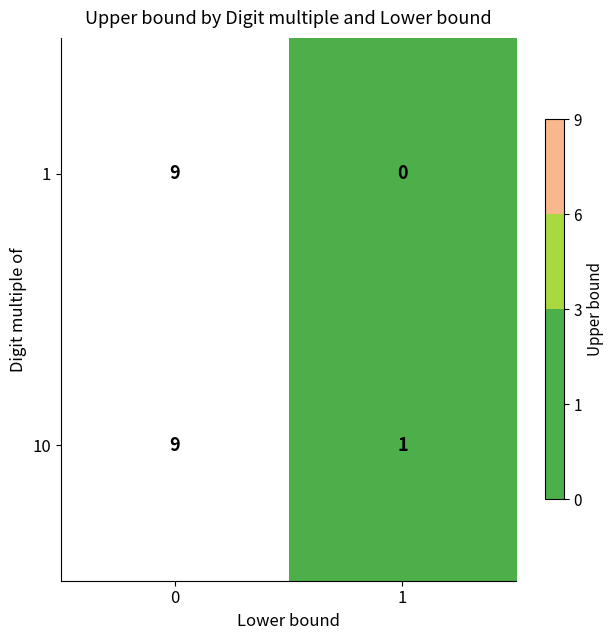

What is the maximum value for 1?

9